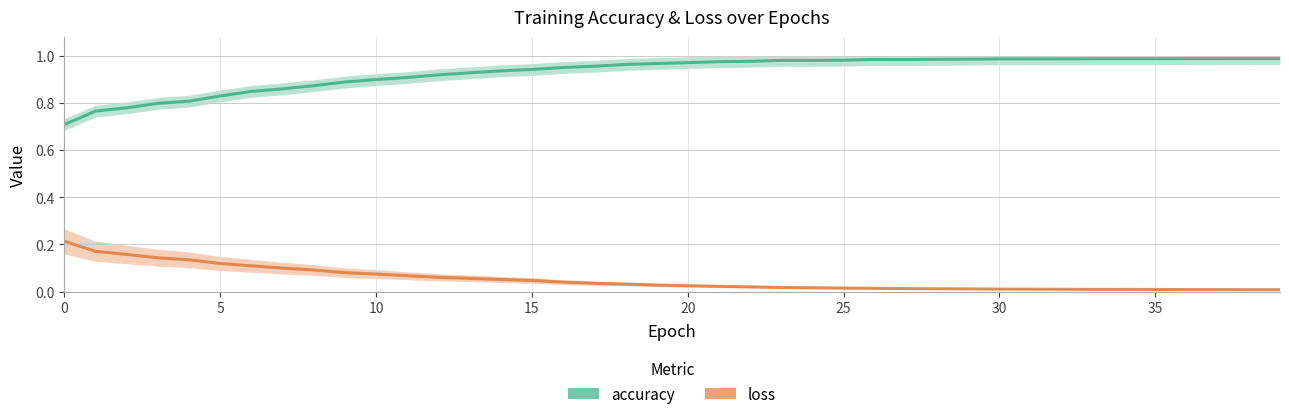

How many distinct data groups are displayed?

2